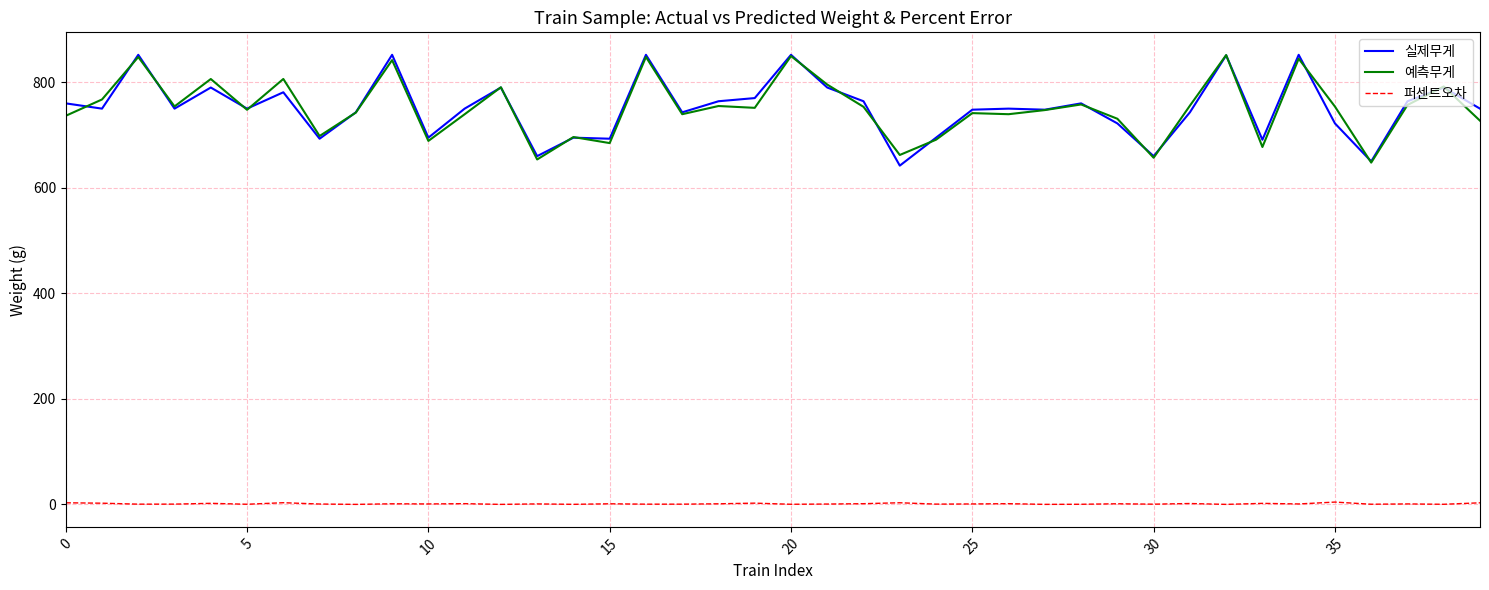

What is the highest value of the 실제무게 series?

852.0